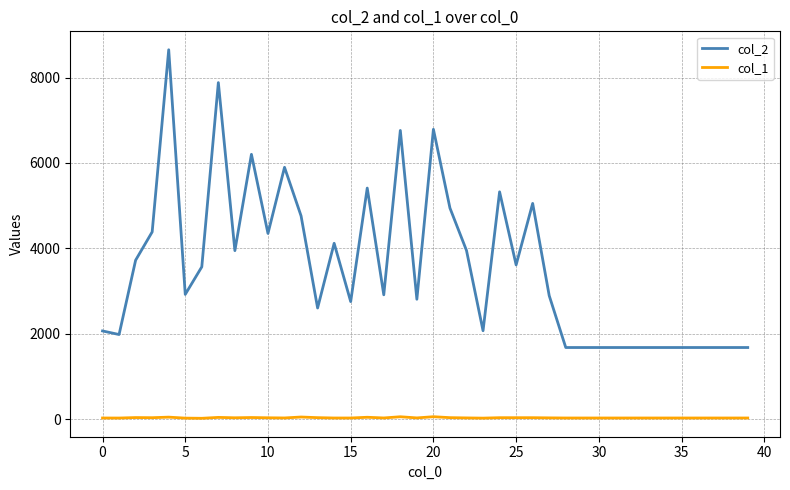

What are all the series names shown in the legend?

col_2, col_1